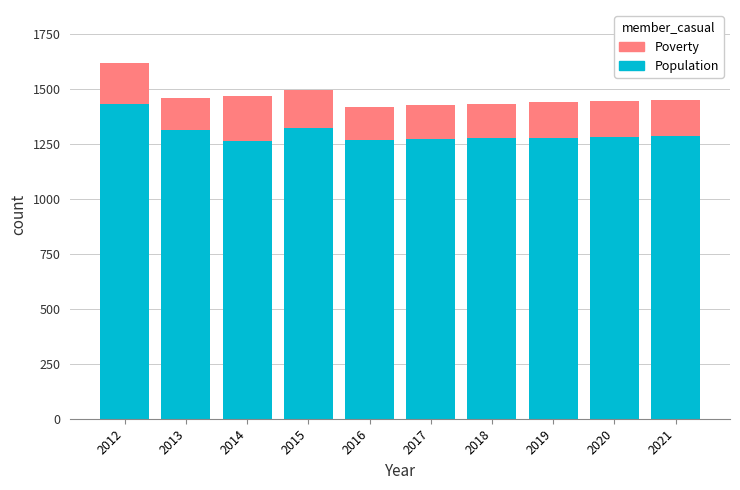

What is the minimum value for Population?

1264